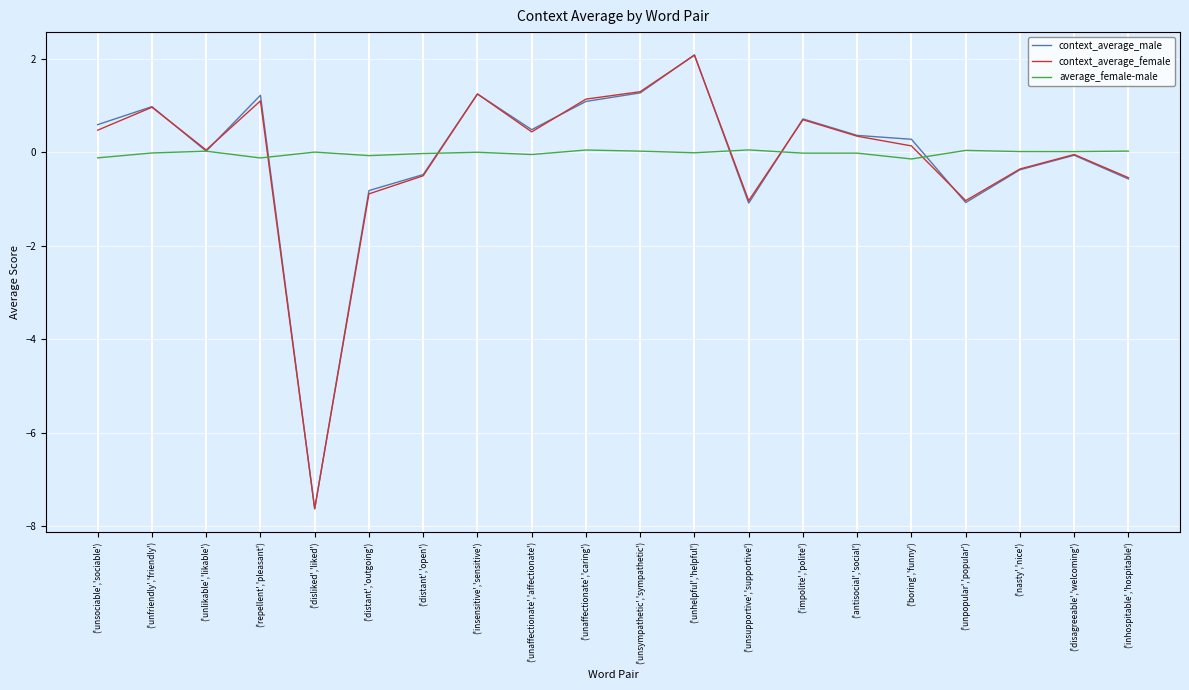

Is it true that context_average_male equals 0.4 at ('repellent','pleasant')?

False